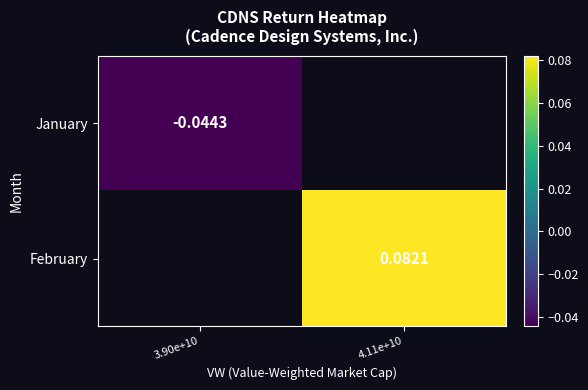

Which series has the widest spread of values?

January